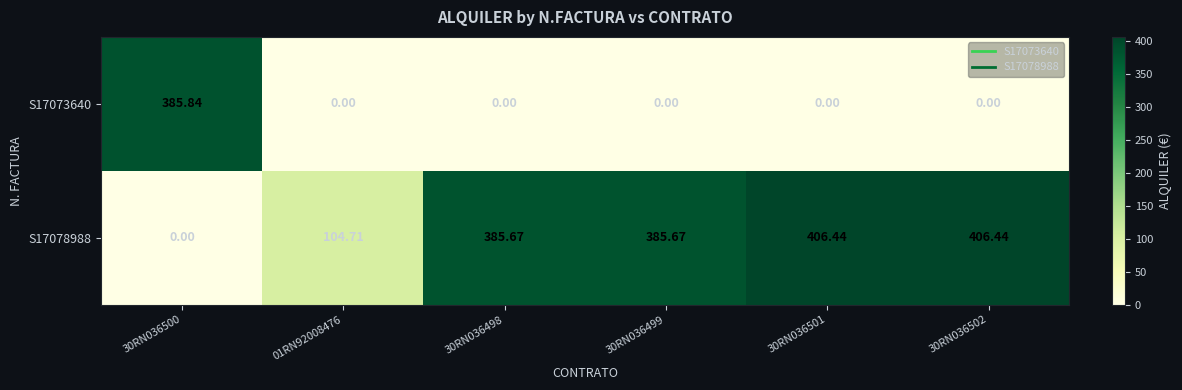

Reading left to right, extract all data points from this chart.

S17073640: 30RN036500=385.8	01RN92008476=0.0	30RN036498=0.0	30RN036499=0.0	30RN036501=0.0	30RN036502=0.0
S17078988: 30RN036500=0.0	01RN92008476=104.7	30RN036498=385.7	30RN036499=385.7	30RN036501=406.4	30RN036502=406.4